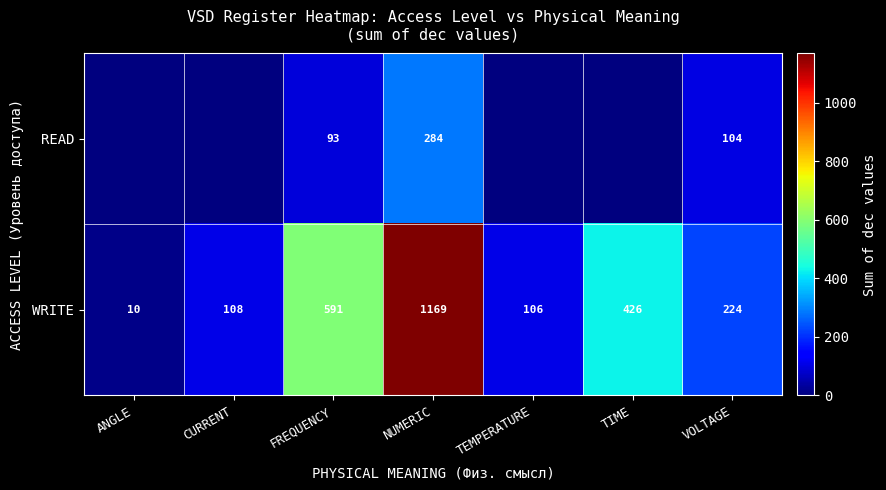

What is the sum of all WRITE values?

2634